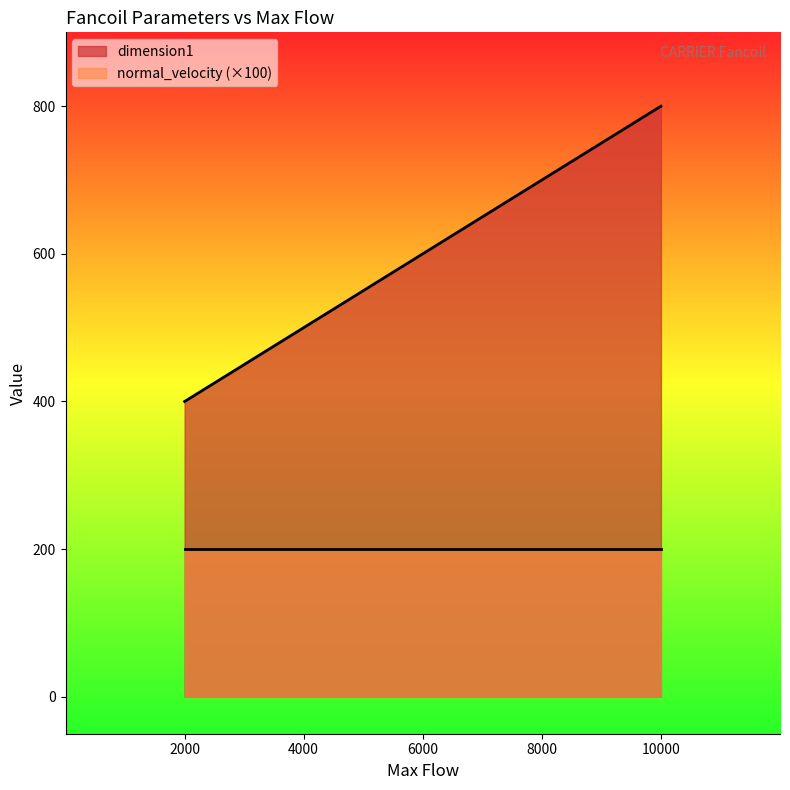

Rank the categories by value from lowest to highest.

2000, 4000, 6000, 8000, 10000